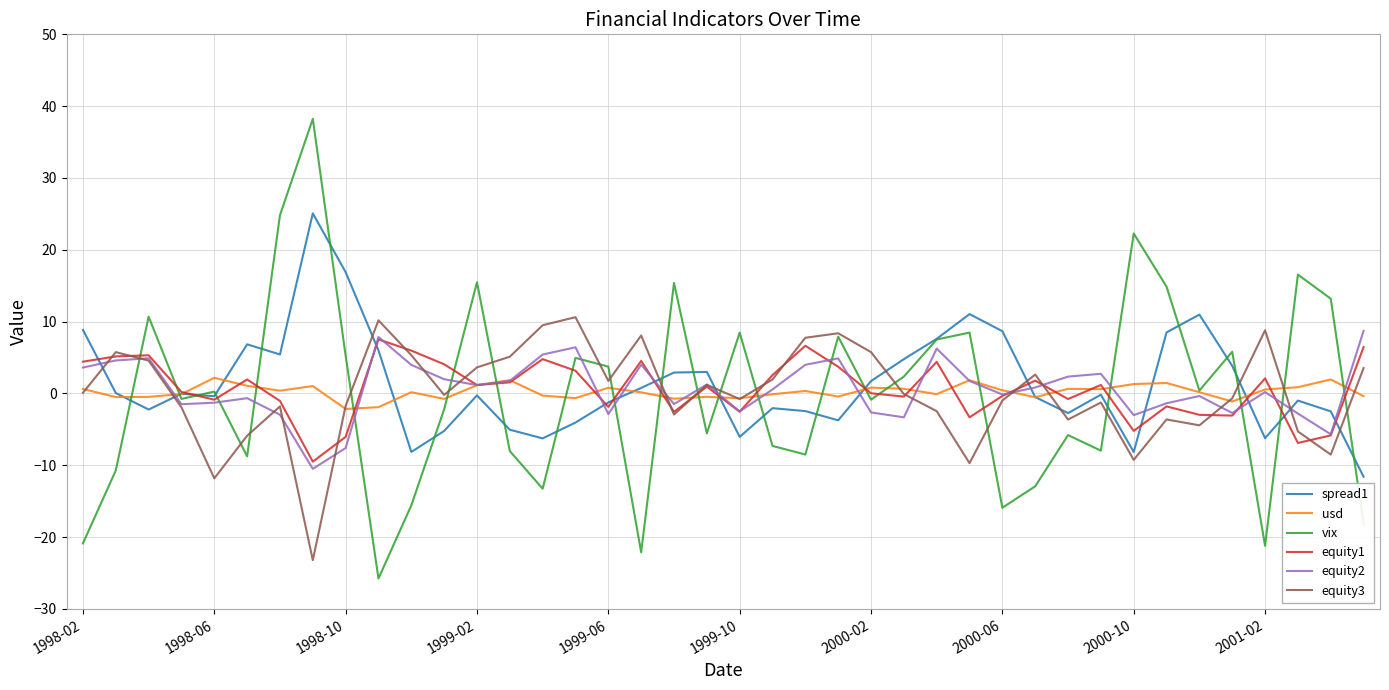

True or false: equity2 and spread1 intersect in this chart.

True